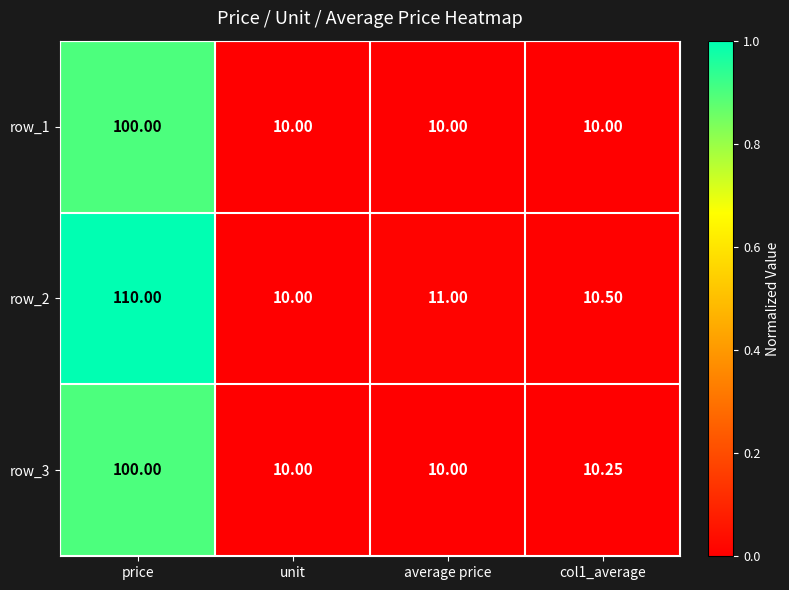

What is the highest value of the row_2 series?

110.0